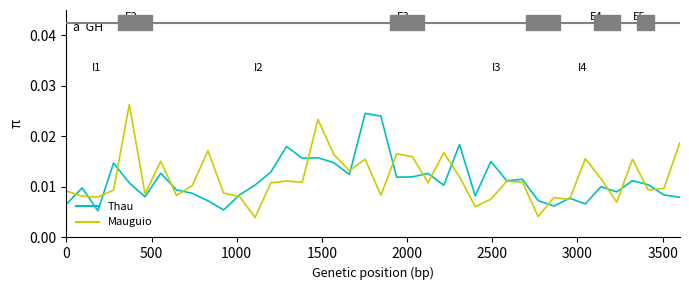

The value of Thau at 11 is 0.0. True or false?

False